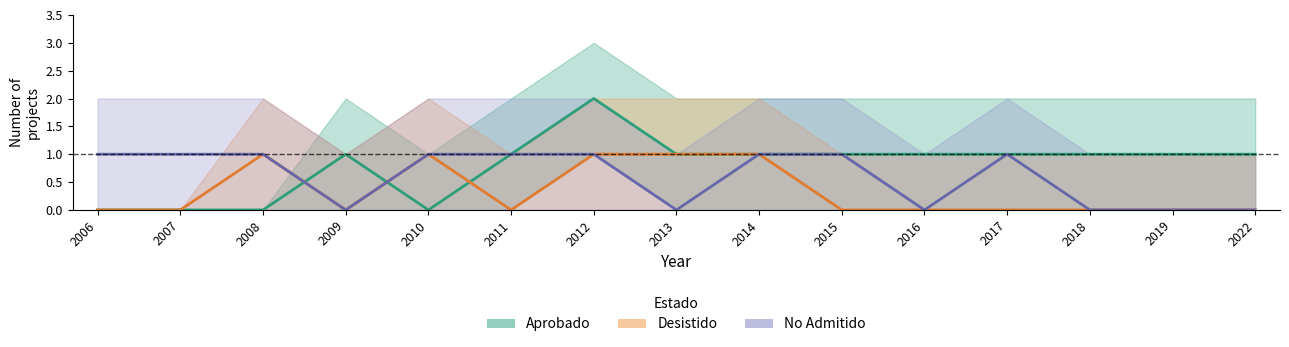

How many data points in No Admitido are less than 1?

6